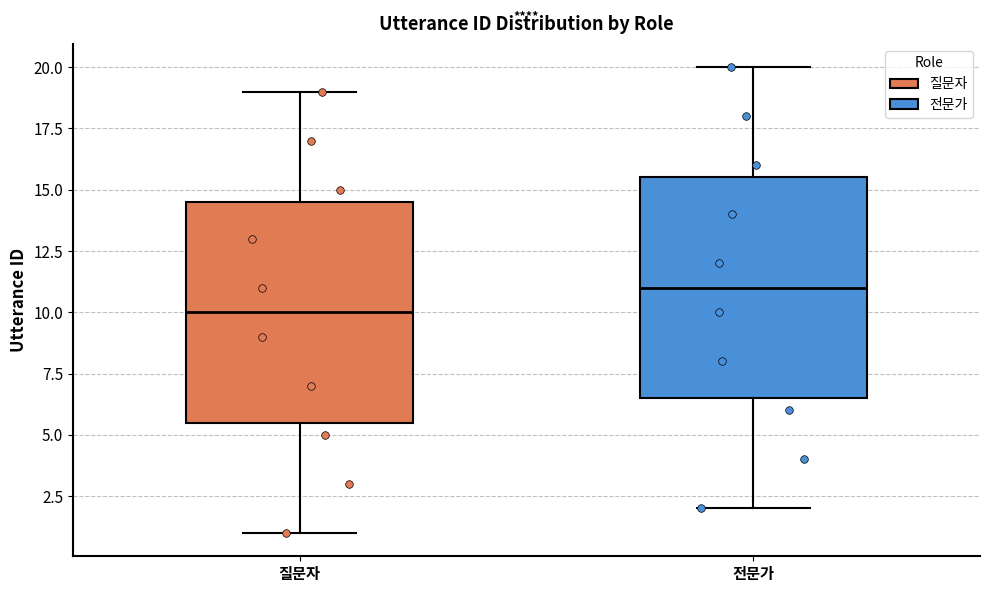

Reading left to right, transcribe this box plot: for each box, give where its median line is, the range the box spans, and where its two whiskers end, as read against the y-axis. The values are not printed on the chart, so give them approximately, as read against the axis.

질문자: median 10.0, box 5.5 to 14.5, whiskers 1.0 to 19.0
전문가: median 11.0, box 6.5 to 15.5, whiskers 2.0 to 20.0